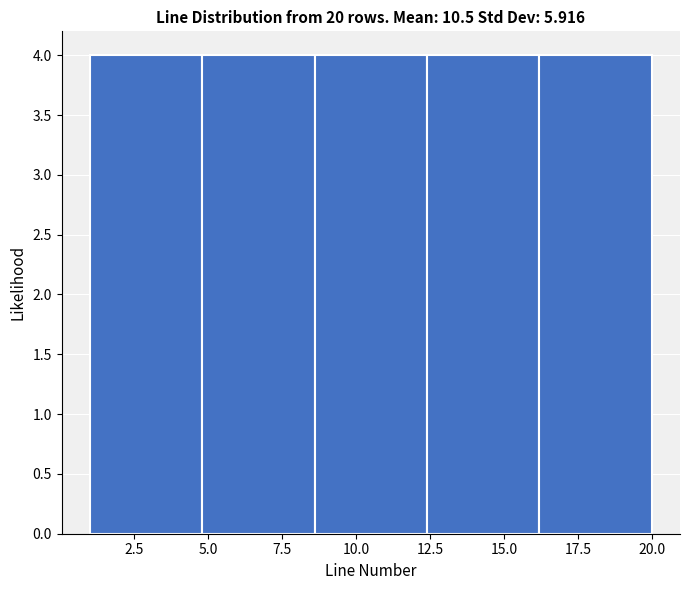

Reading left to right, list every bar in this chart as the range it spans on the x-axis followed by its height. Neither the bar edges nor the heights are printed on the chart, so give them approximately, as read against the axes.

1.0 to 4.8: 4
4.8 to 8.6: 4
8.6 to 12.4: 4
12.4 to 16.2: 4
16.2 to 20.0: 4